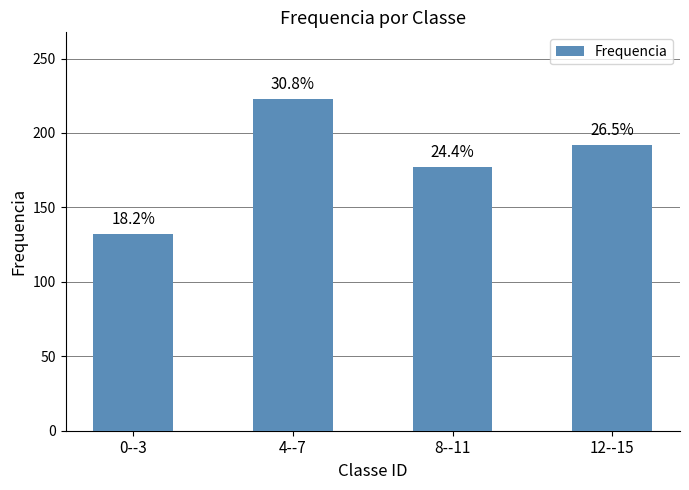

What is the change in value from 8--11 to 12--15?

+15